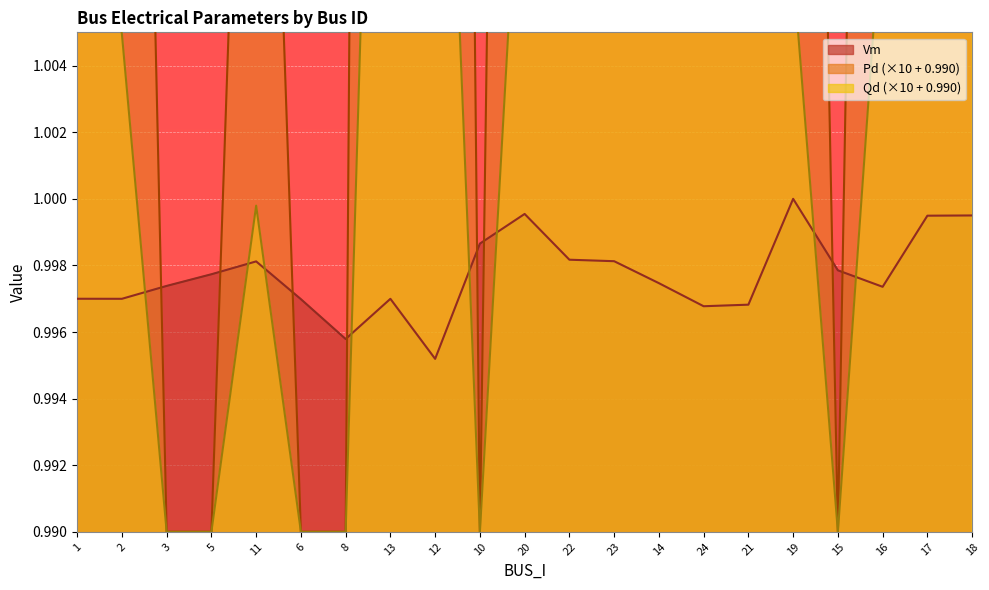

True or false: Vm and Qd intersect in this chart.

True